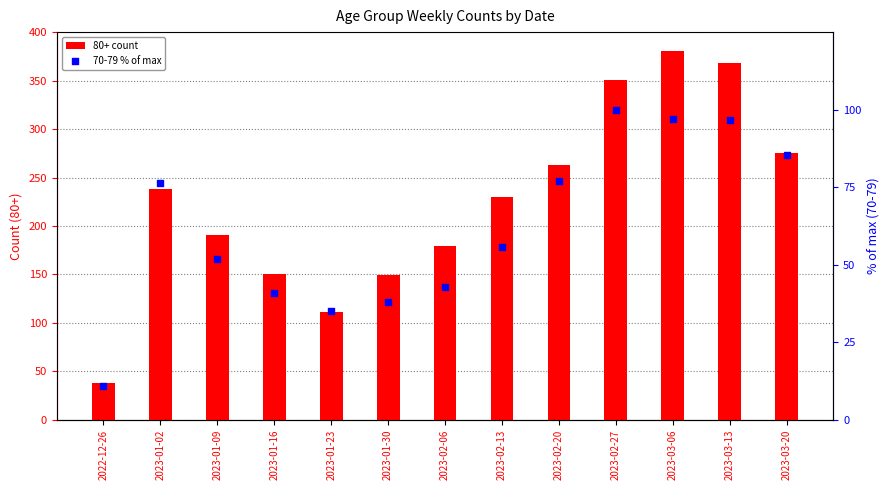

What are all the series names shown in the legend?

80+ count, 70-79 % of max